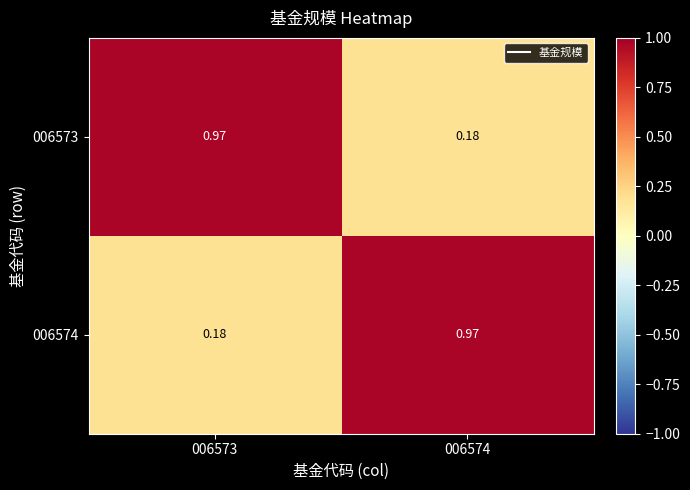

Reading left to right, transcribe all the data shown in this chart.

006573: 006573=1.0	006574=0.2
006574: 006573=0.2	006574=1.0